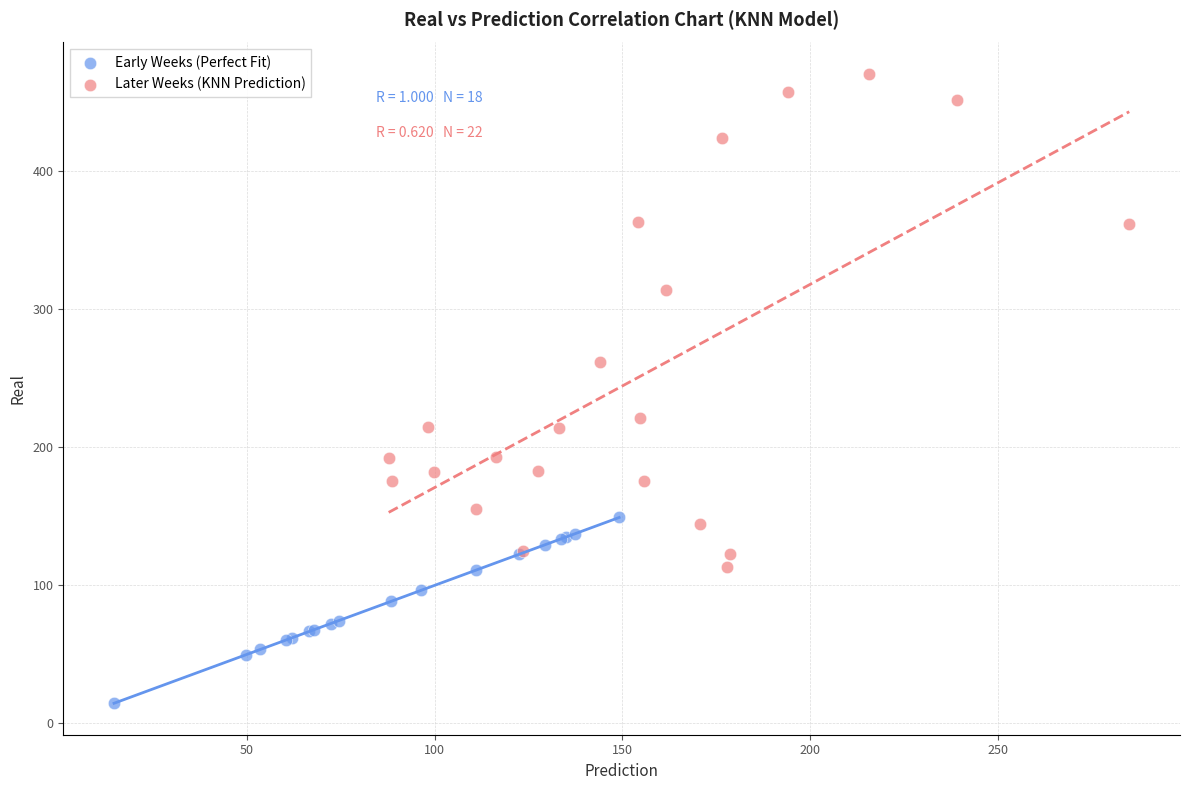

Which series has the largest Y range (max minus min)?

Later Weeks (KNN Prediction)